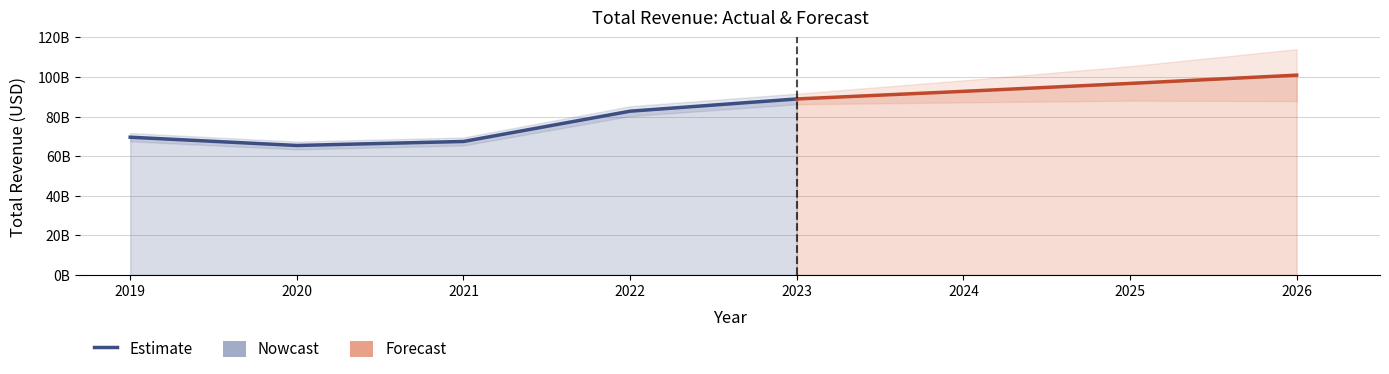

What is the smallest value displayed?

65388000000